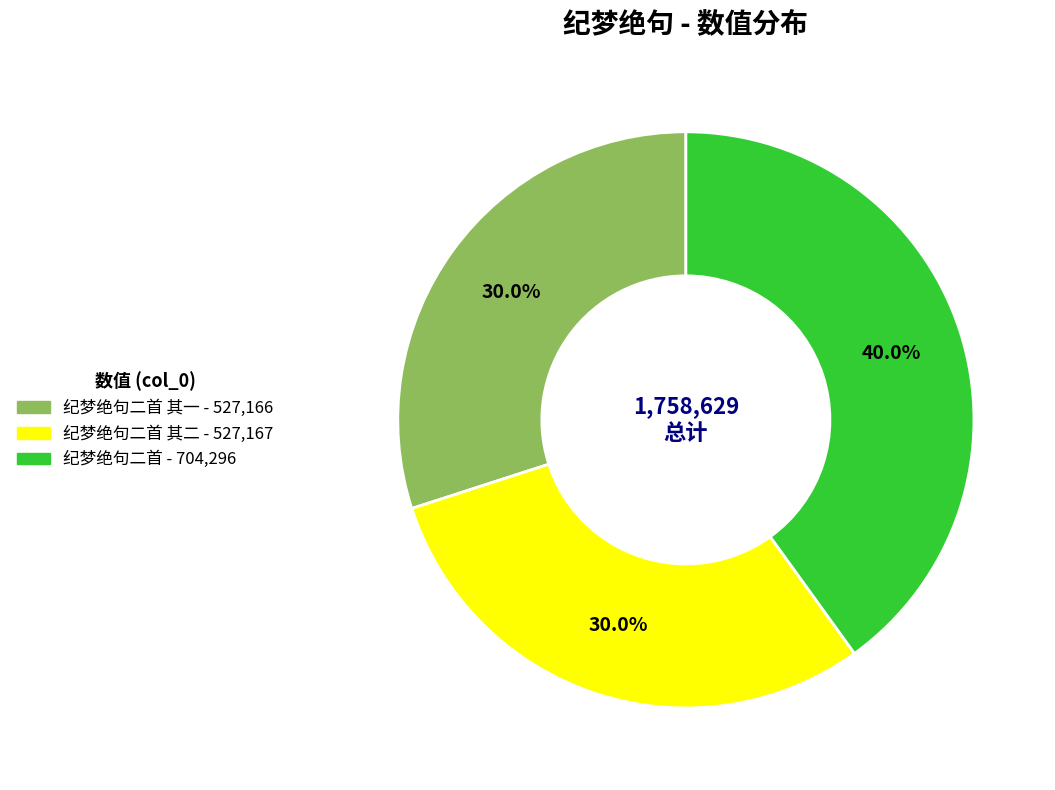

Is there a majority slice in this chart?

No